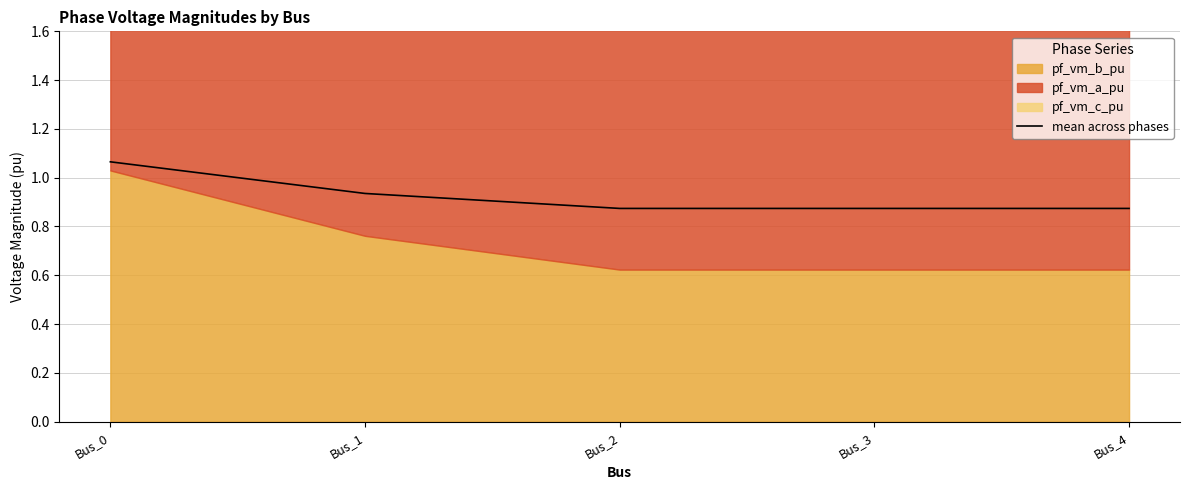

How many data points does each series have?

5